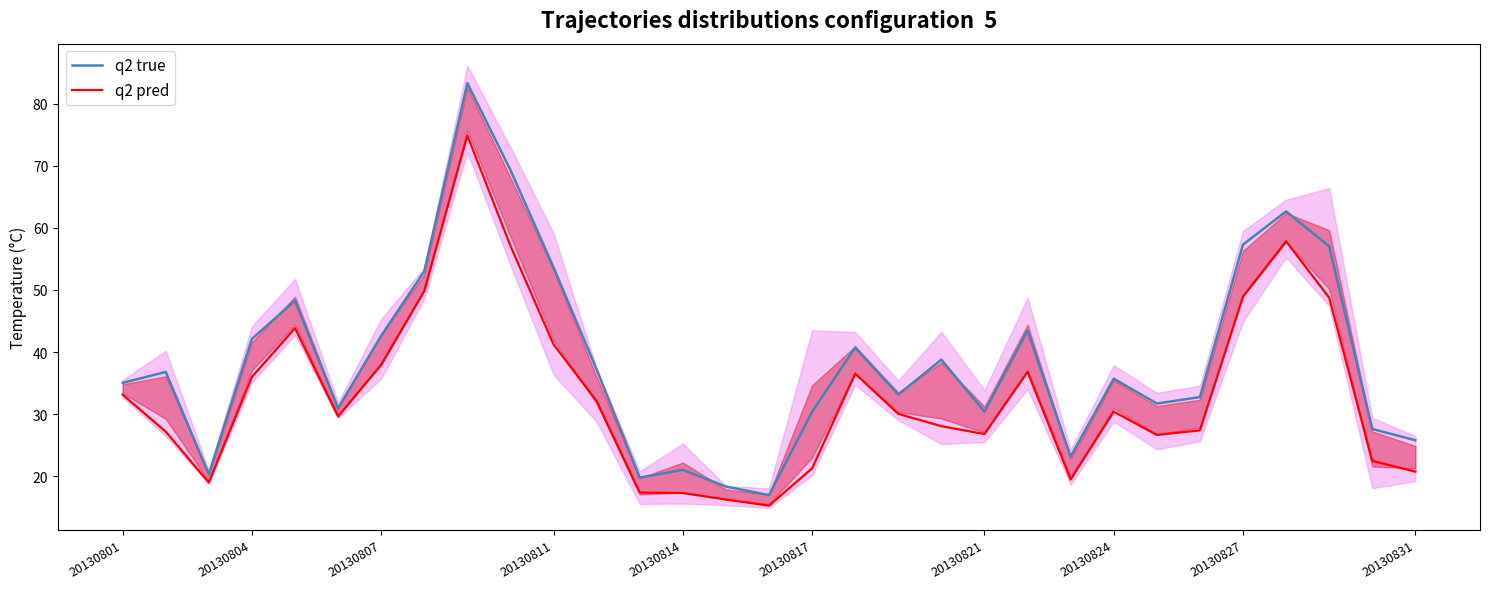

True or false: q2 pred has a value of 45.6 at 20130821.

False